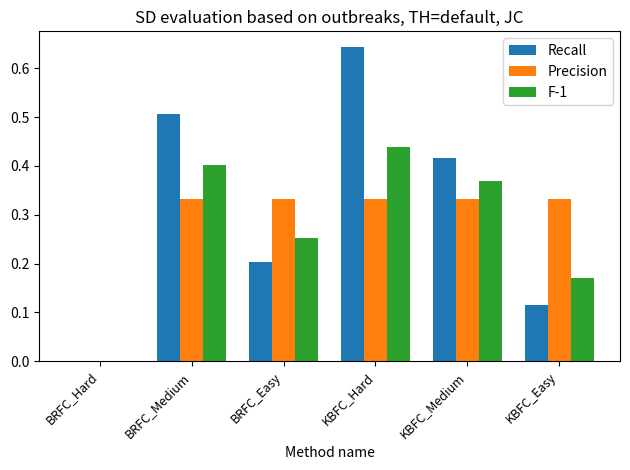

Which series has the largest total across all categories?

Recall